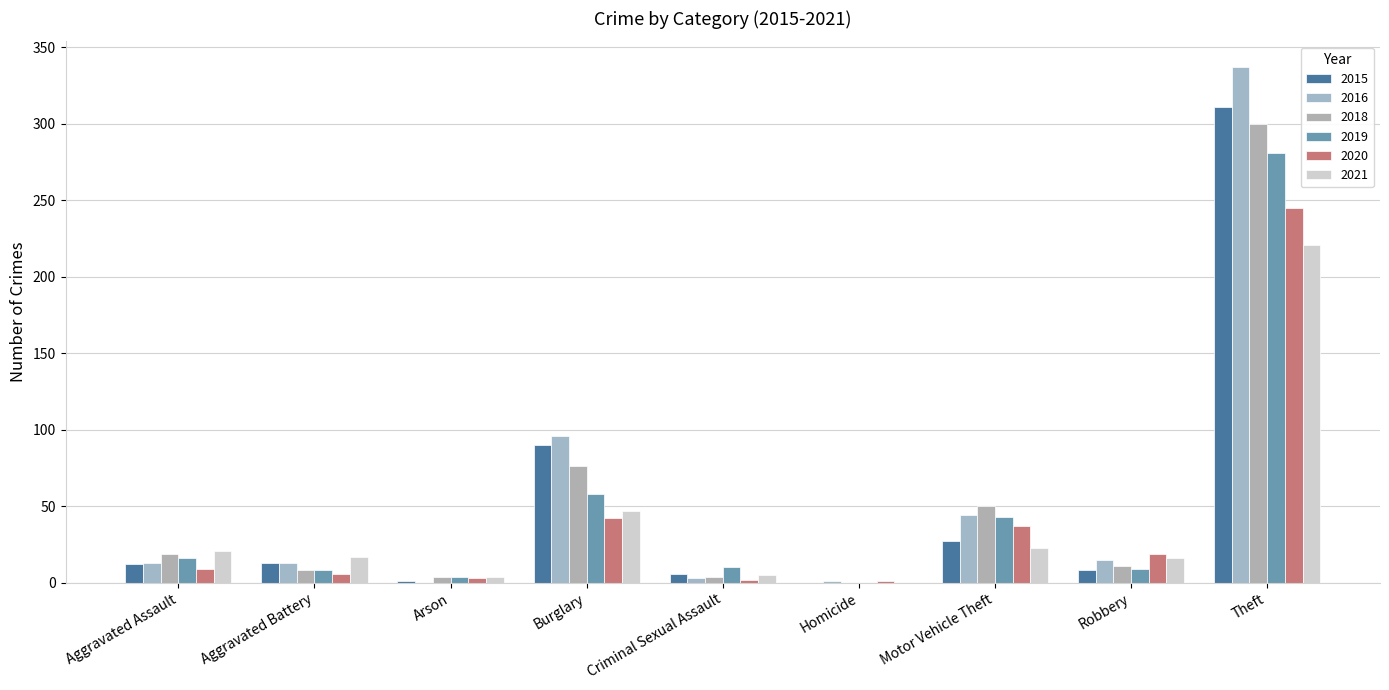

The 2018 series shows 7 at Robbery. True or false?

False